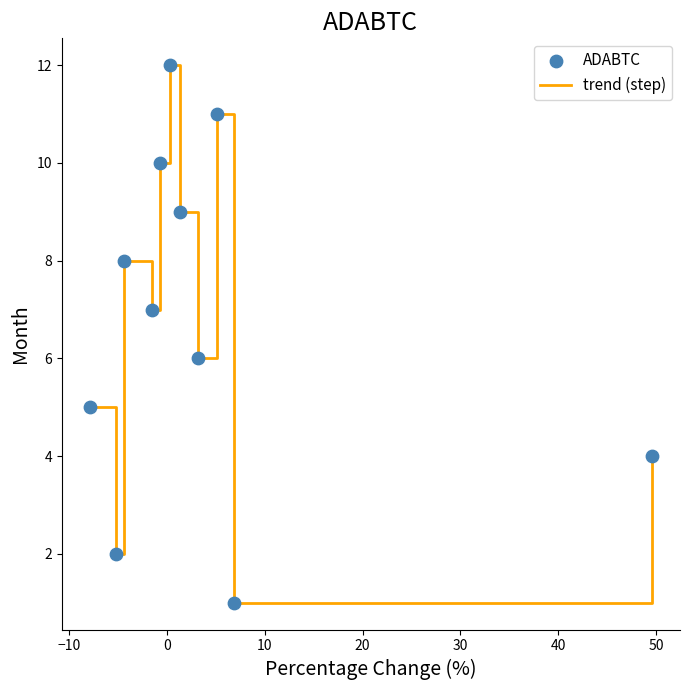

What is the greatest value displayed?

12